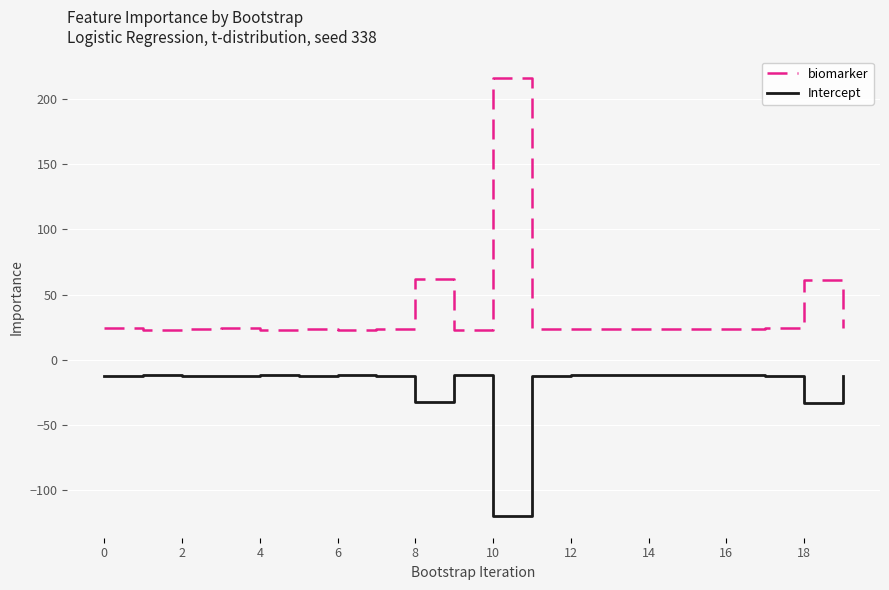

Rank the series by their average value, from highest to lowest.

biomarker, Intercept